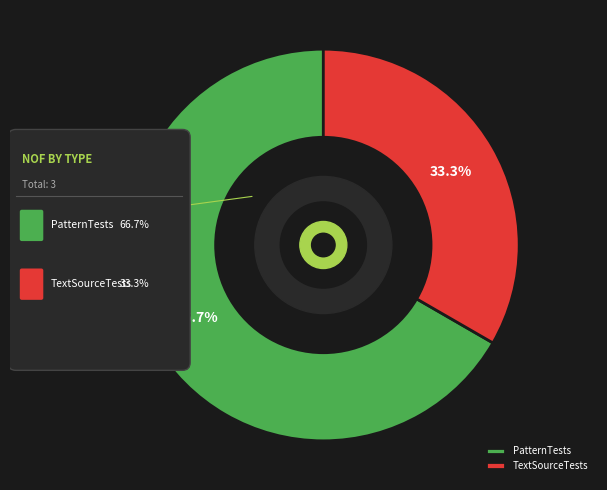

Is there any slice that represents more than half of the pie?

Yes